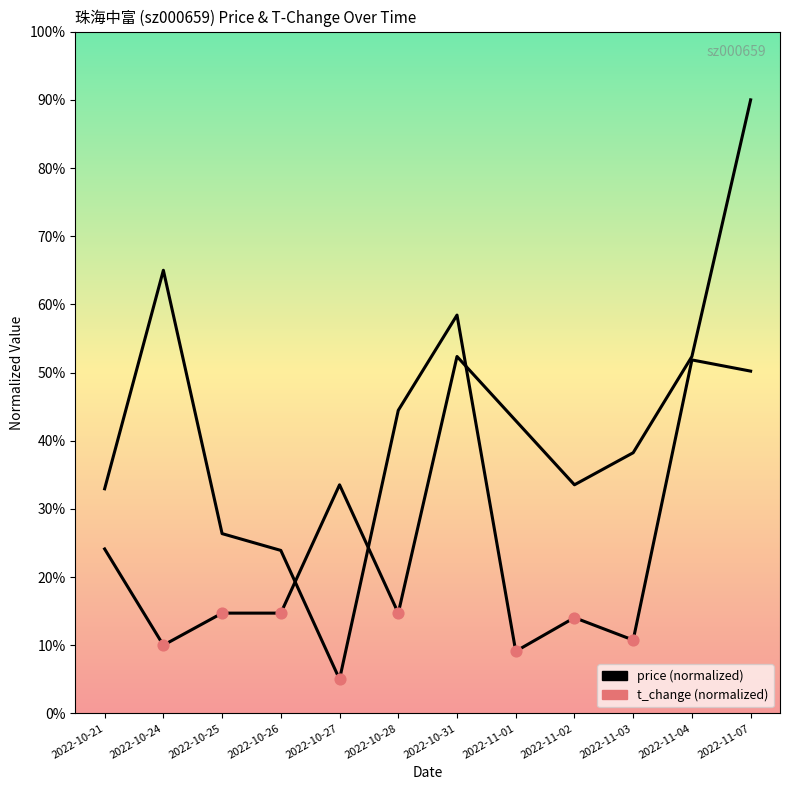

Which series reaches the maximum Y coordinate?

price